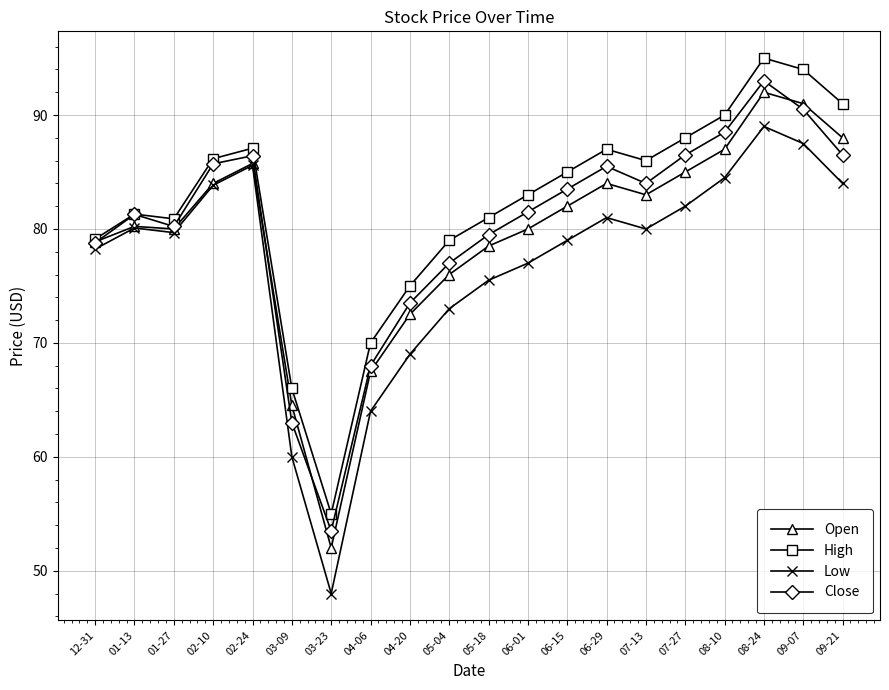

Does the chart display data point markers on the line(s)?

Yes